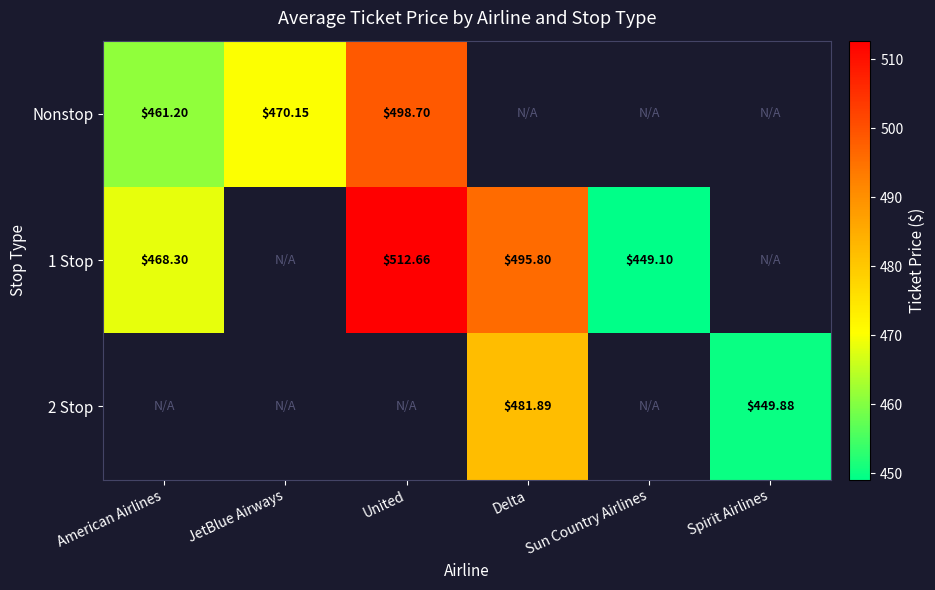

Which category has the highest value across all series?

United